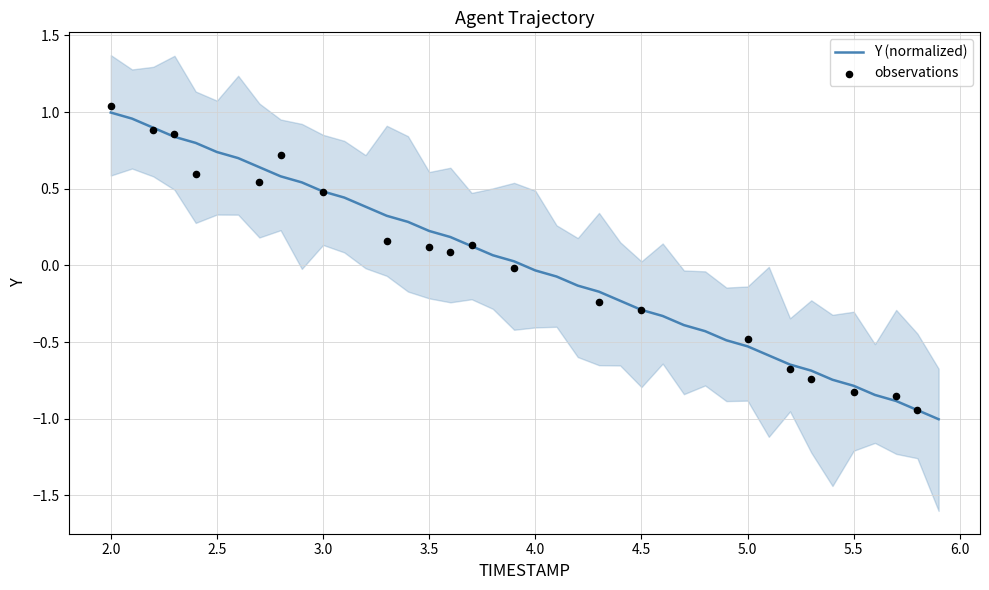

What is the change in value from 4.9 to 5.6?

-0.4